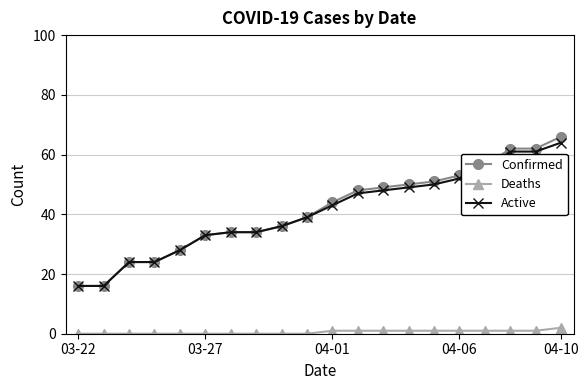

Is this an area chart (filled region under the line)?

No